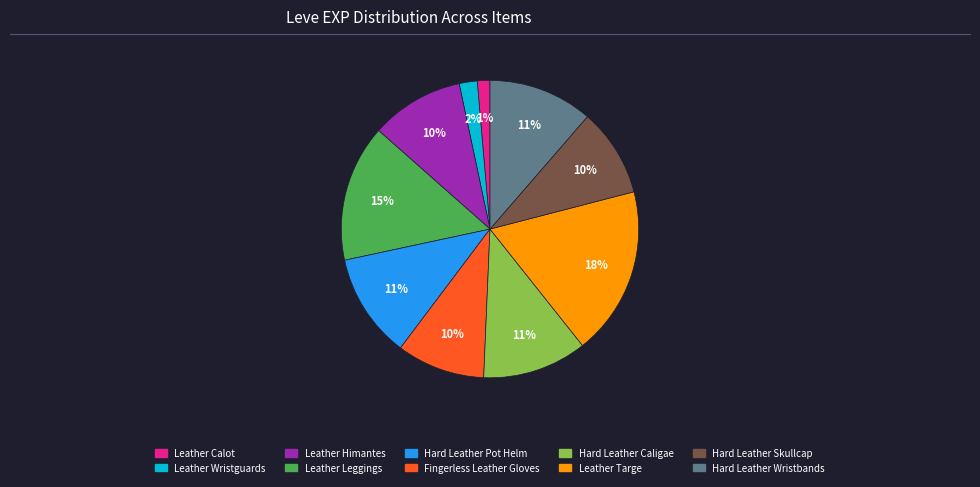

Does Leather Leggings account for over 50% of the chart?

No